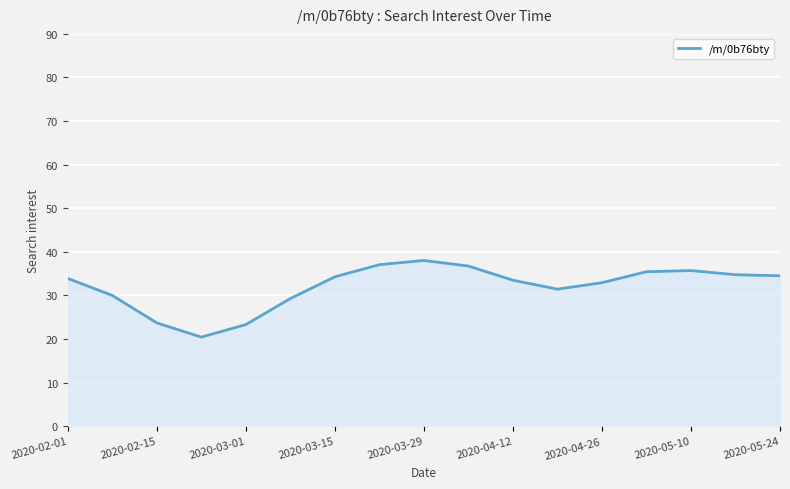

What is the greatest value displayed?

38.0